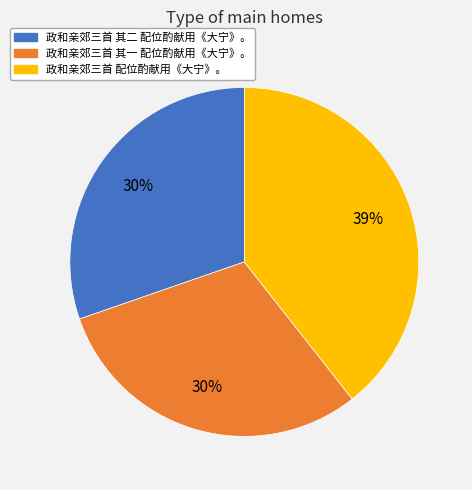

Does any single category account for the majority?

No